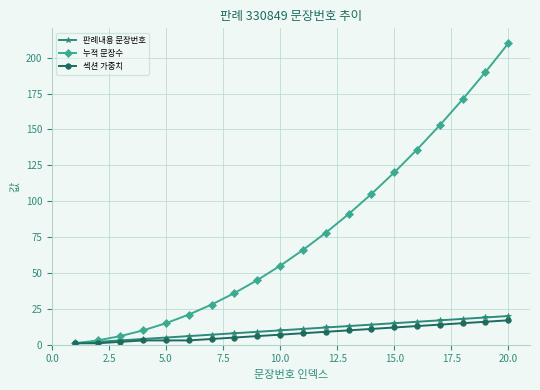

Which series has the widest spread of values?

누적 문장수